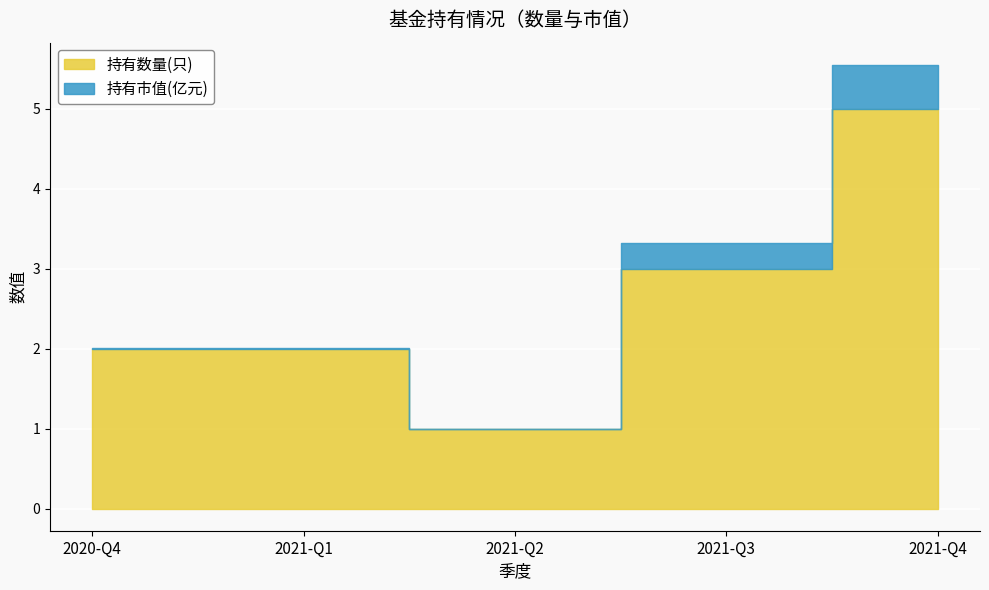

What is the sum of the values at 2021-Q1 and 2021-Q4?

7